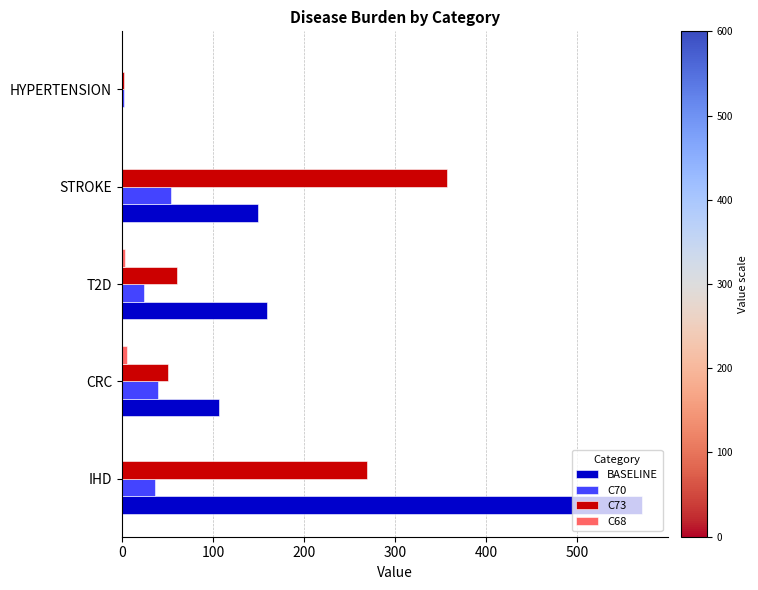

How many series are shown in this chart?

4